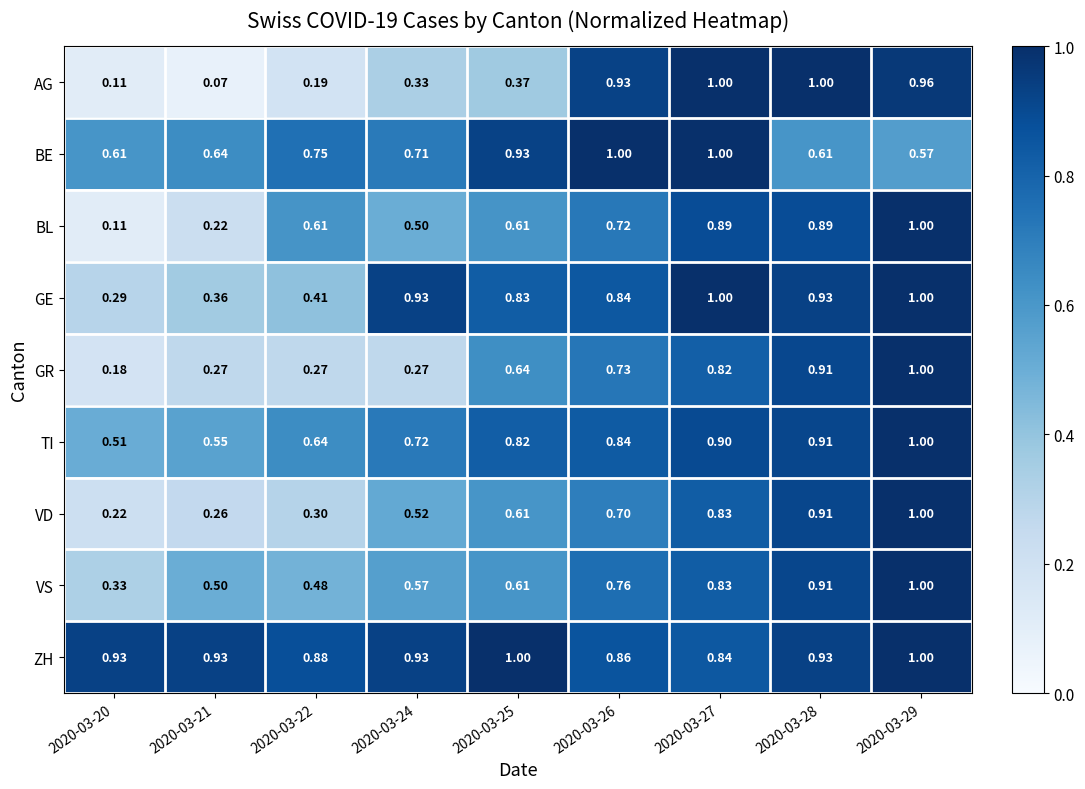

Between 2020-03-27 and 2020-03-29, which series saw the biggest shift?

BE